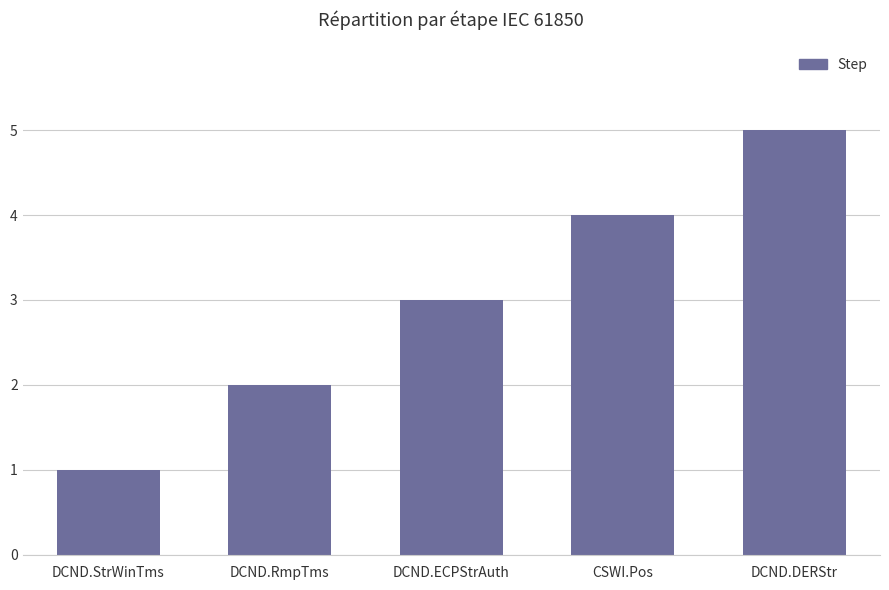

Between CSWI.Pos and DCND.DERStr, which is larger?

DCND.DERStr